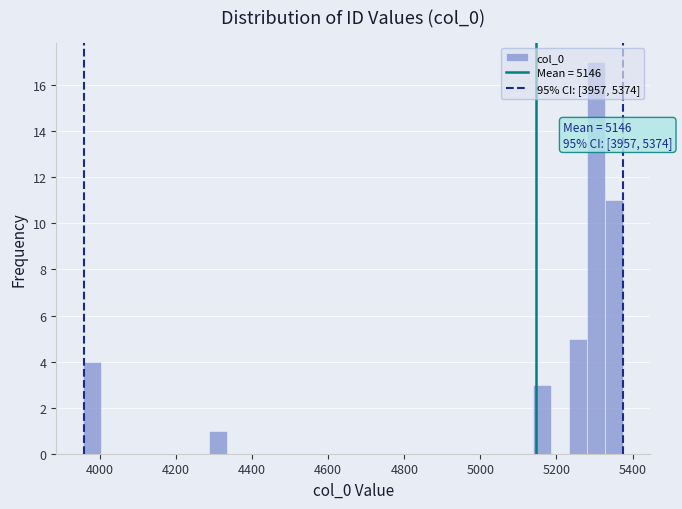

Read against the x-axis, roughly where is the centre of the tallest bar?

5300